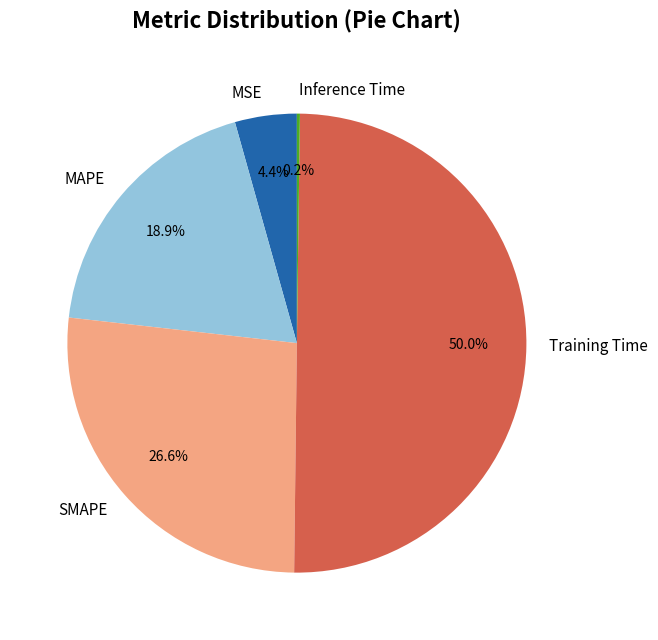

What portion of the pie excludes Training Time?

50.0%